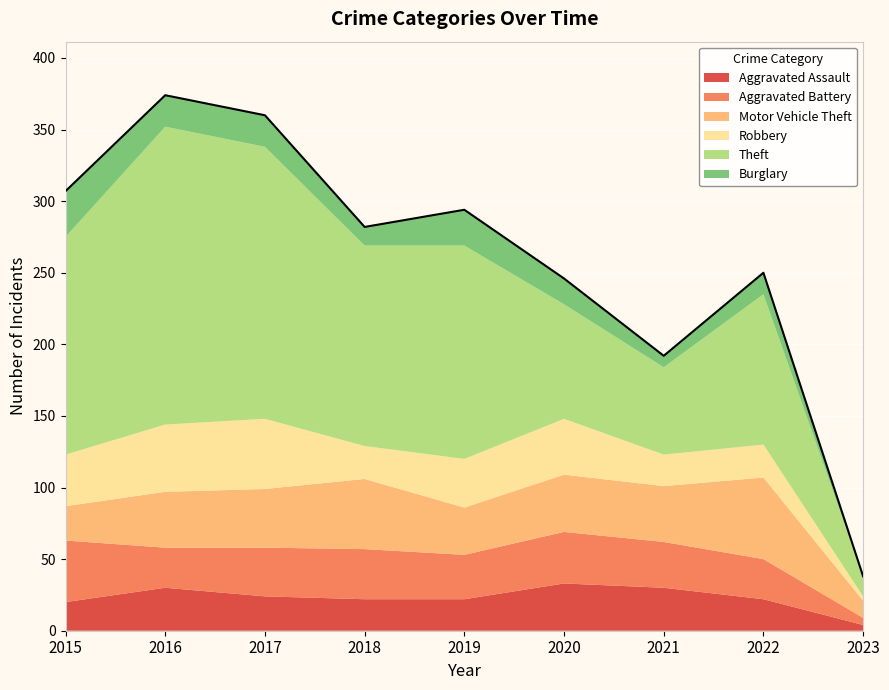

True or false: Aggravated Assault and Theft intersect in this chart.

False